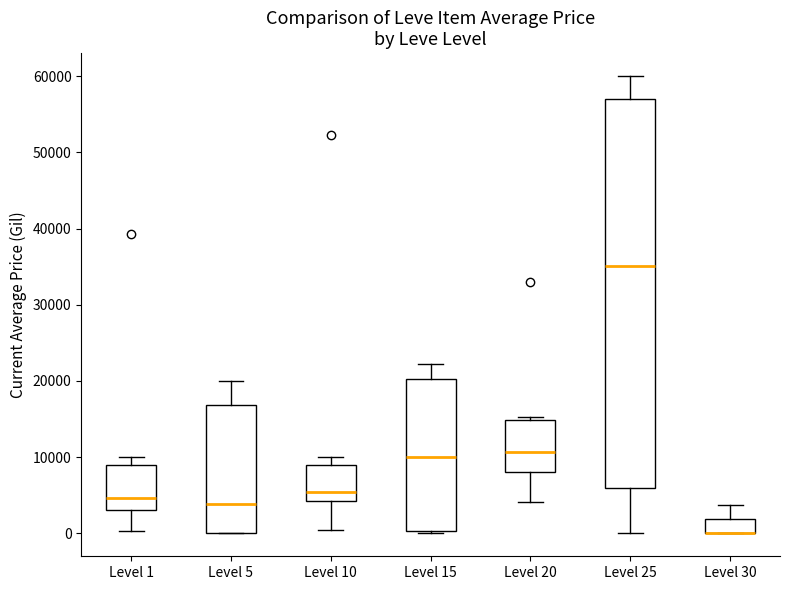

Which box is the tallest, from its lower edge to its upper edge?

Level 25